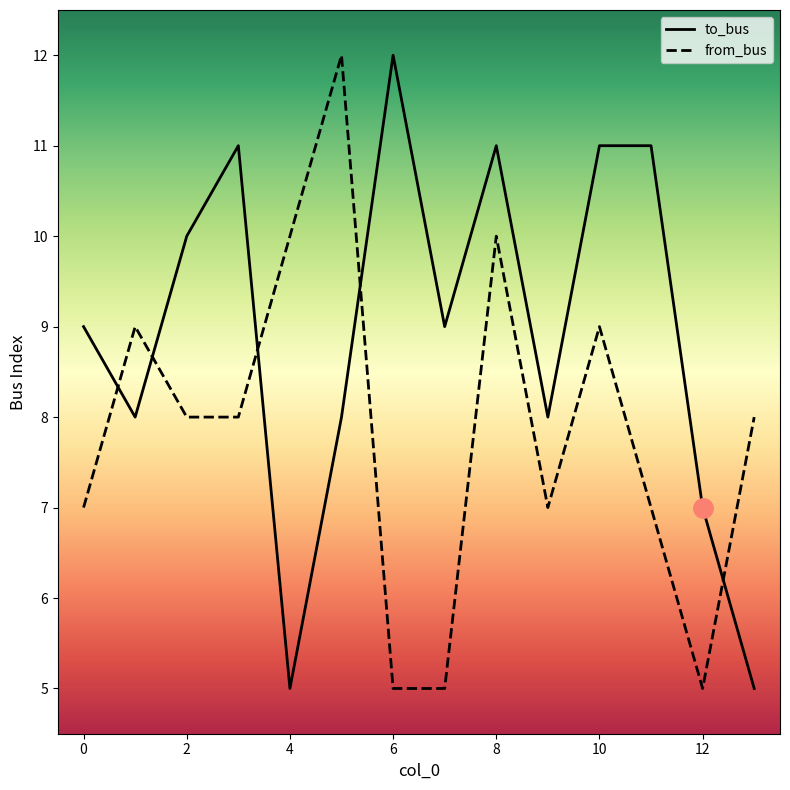

What is the lowest value of the to_bus series?

5